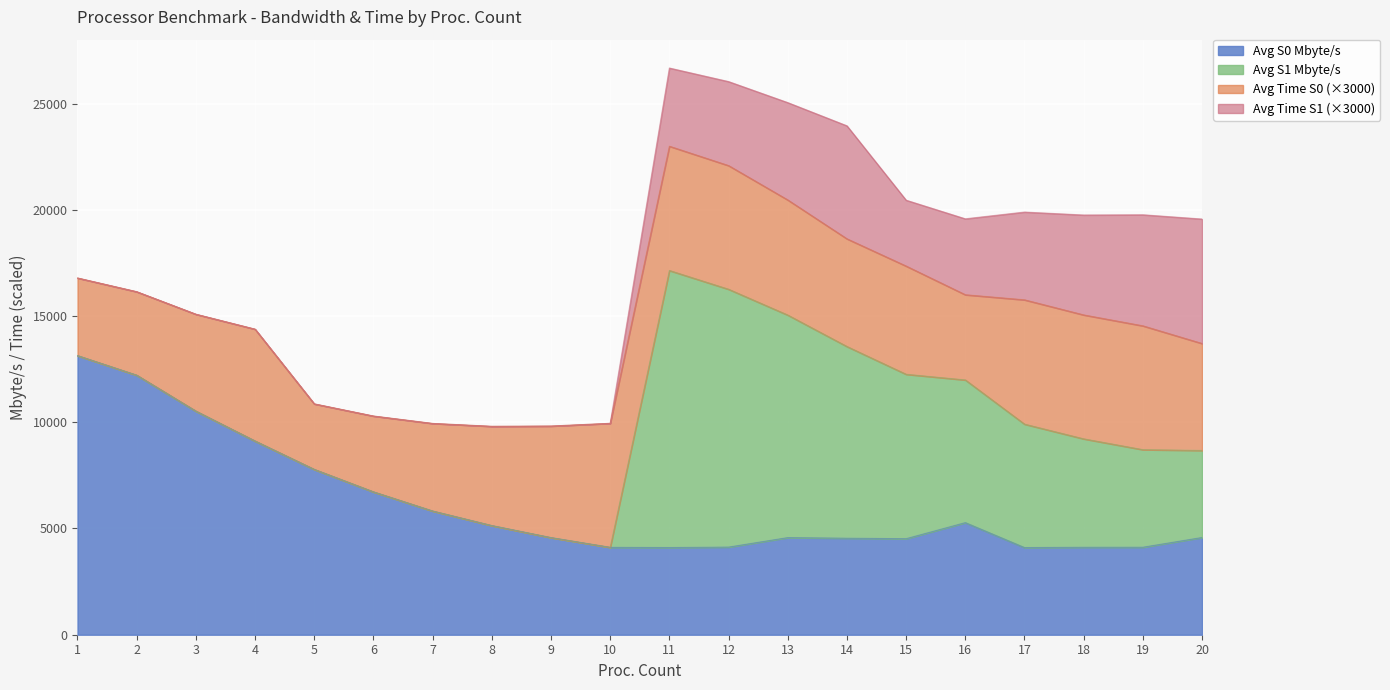

How many data points in Avg Time S1 are above 1?

10